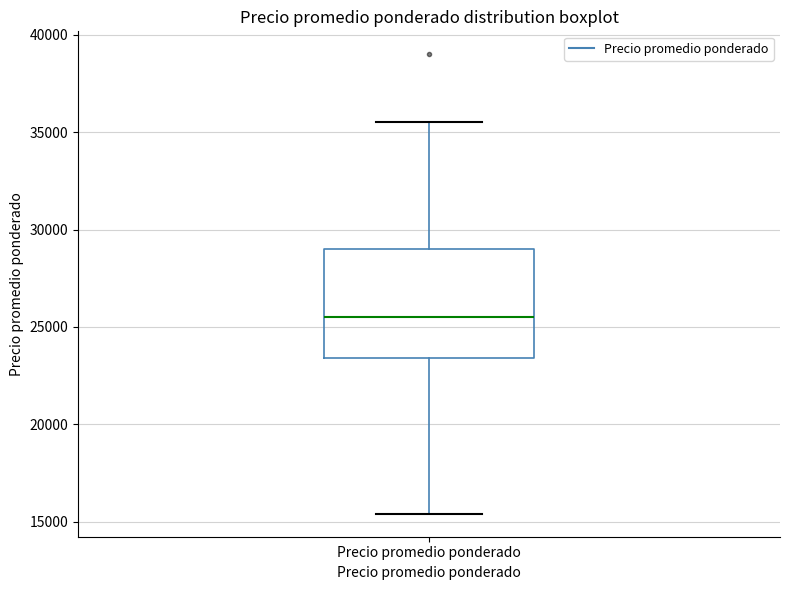

Read this box plot against the y-axis: the position of the median line, the range covered by the box, and the ends of both whiskers. The values are not printed on the chart, so give them approximately, as read against the axis.

median 25500, box 23500 to 29000, whiskers 15500 to 35500